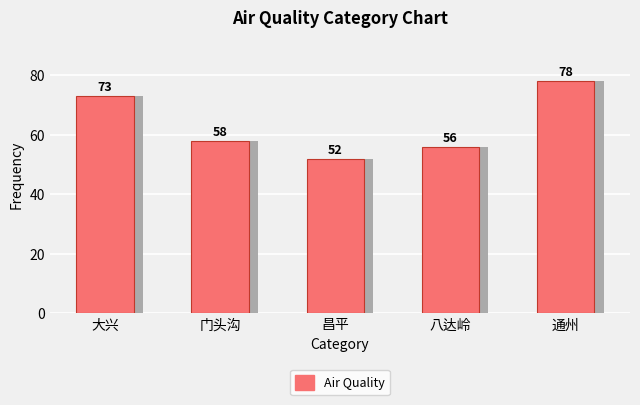

Reading left to right, extract all data points from this chart.

73	58	52	56	78